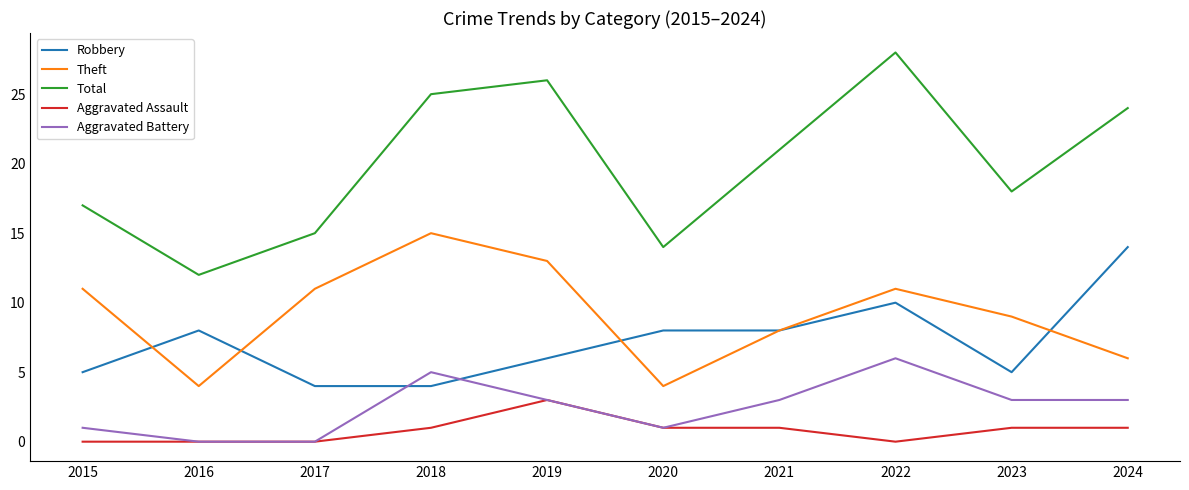

Reading left to right, extract all data points from this chart.

Robbery: 2015=5	2016=8	2017=4	2018=4	2019=6	2020=8	2021=8	2022=10	2023=5	2024=14
Theft: 2015=11	2016=4	2017=11	2018=15	2019=13	2020=4	2021=8	2022=11	2023=9	2024=6
Total: 2015=17	2016=12	2017=15	2018=25	2019=26	2020=14	2021=21	2022=28	2023=18	2024=24
Aggravated Assault: 2015=0	2016=0	2017=0	2018=1	2019=3	2020=1	2021=1	2022=0	2023=1	2024=1
Aggravated Battery: 2015=1	2016=0	2017=0	2018=5	2019=3	2020=1	2021=3	2022=6	2023=3	2024=3